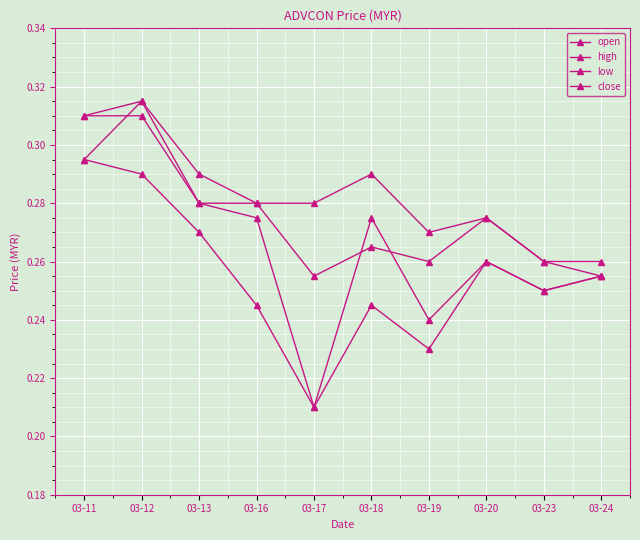

Where is high nearest to the value 0?

03-23